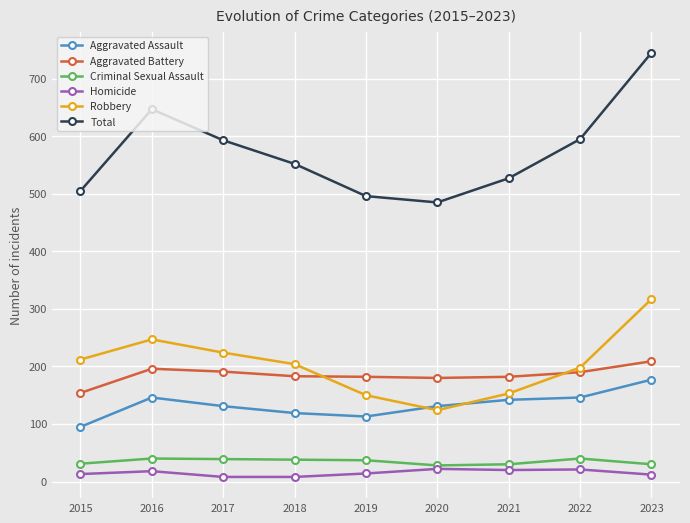

What value does the Aggravated Battery series have at 2016, to the nearest 5?

195